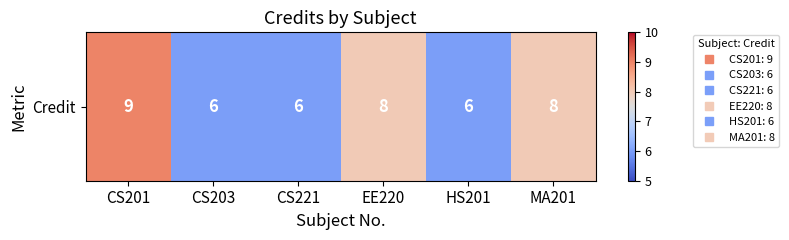

What is the difference between the maximum and minimum values?

3